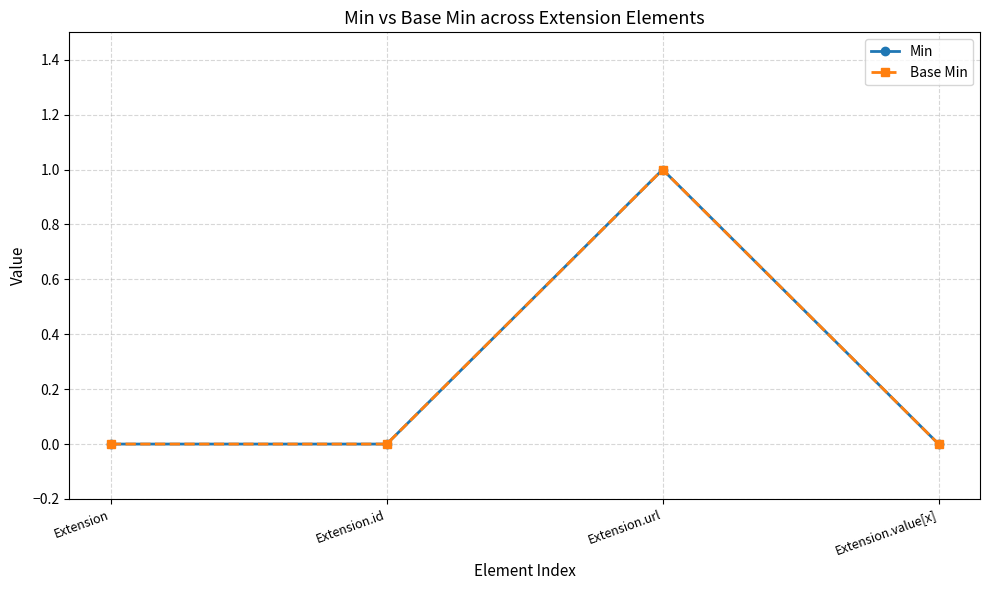

List the series in order of their peak value, lowest first.

Min, Base Min